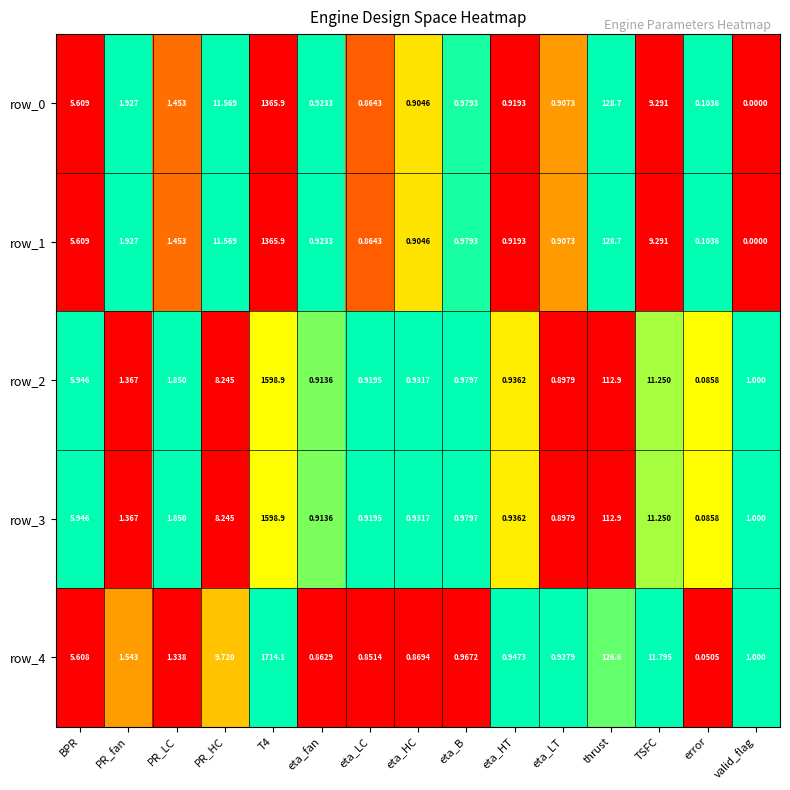

At which label does row_3 reach its minimum?

error